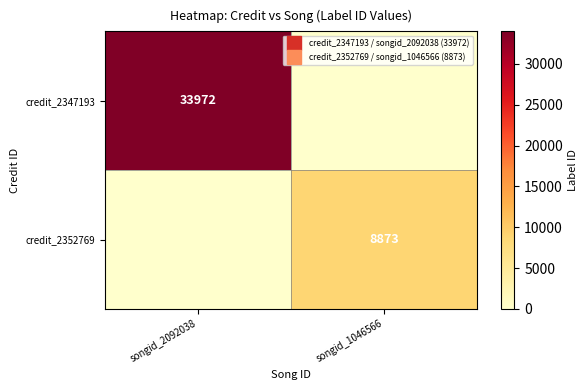

Which series has the largest total across all categories?

credit_2347193